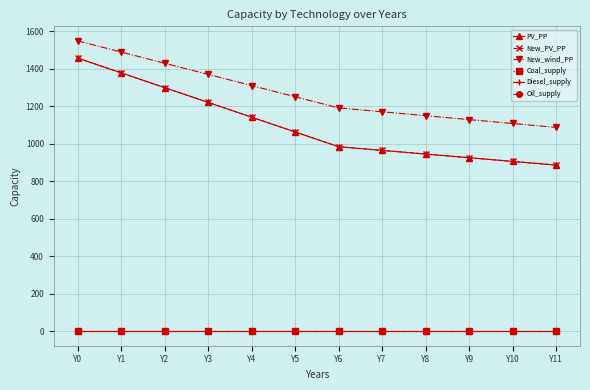

What is the value of the New_PV_PP point at the 10th from the left?

925.2